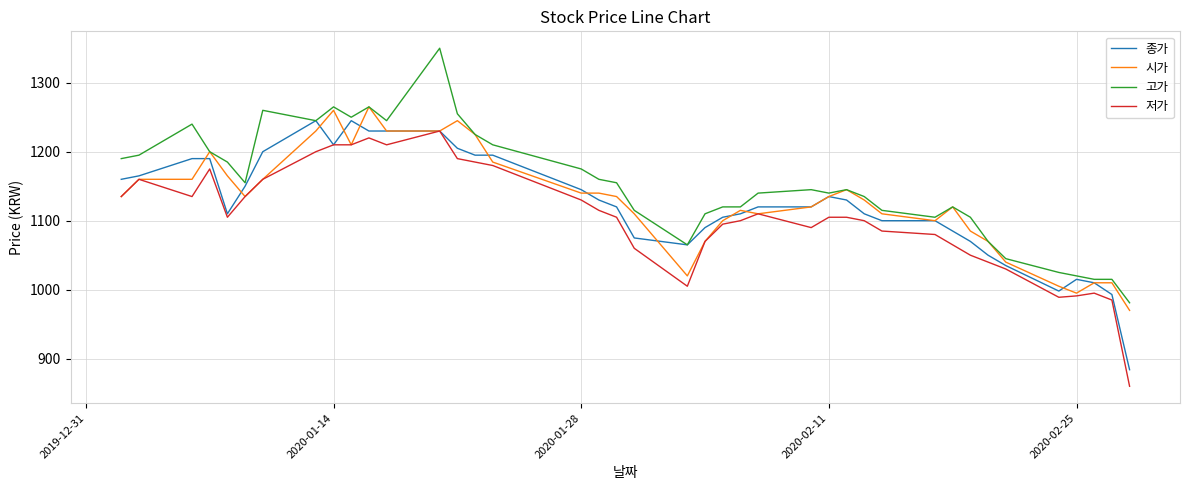

True or false: 저가 and 고가 intersect in this chart.

False